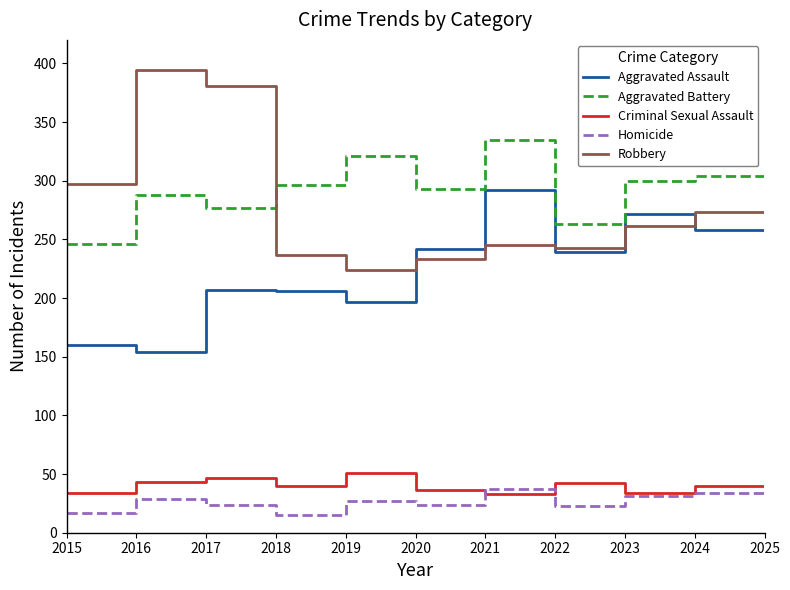

The Criminal Sexual Assault series shows 42 at 2022. True or false?

True